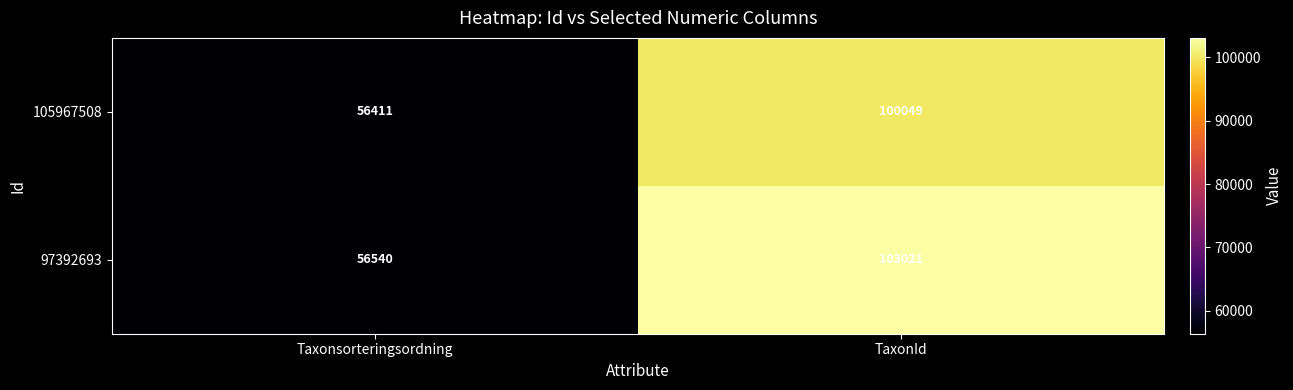

Rank the series at Taxonsorteringsordning from lowest to highest value.

105967508, 97392693